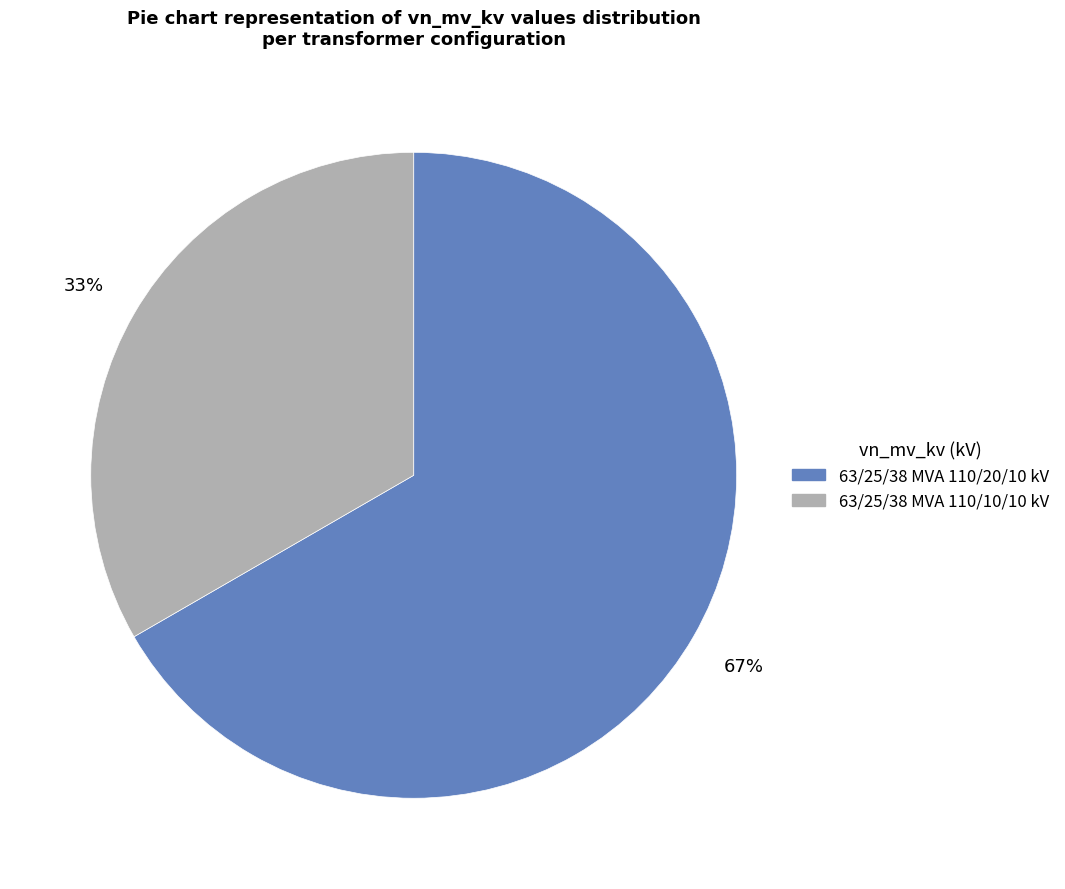

Is the sum of 63/25/38 MVA 110/20/10 kV and 63/25/38 MVA 110/10/10 kV greater than half?

Yes